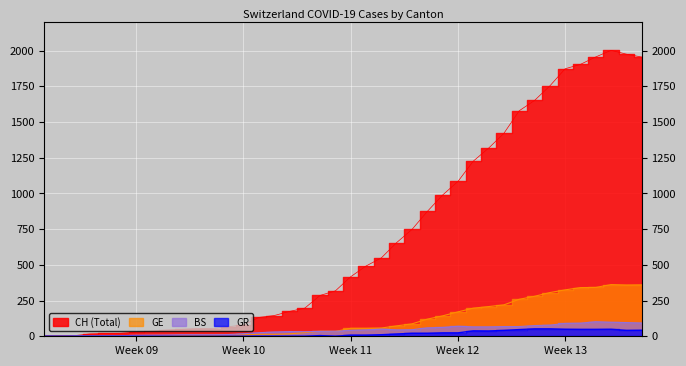

How many categories are shown in the chart?

40